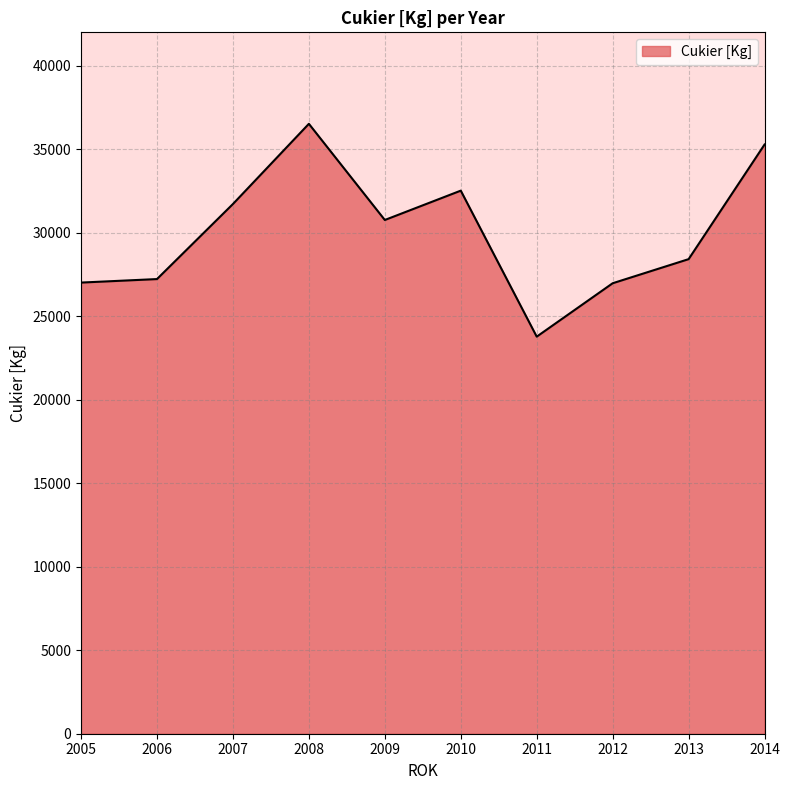

What is the sum of all values?

300227